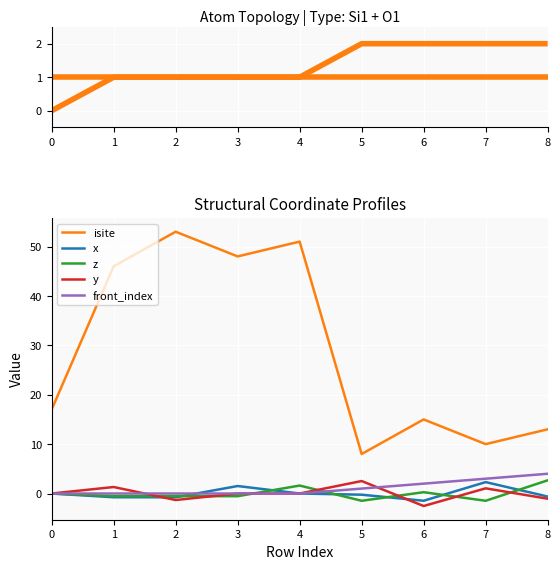

What is the value of the x point at the 9th from the left?

-0.6